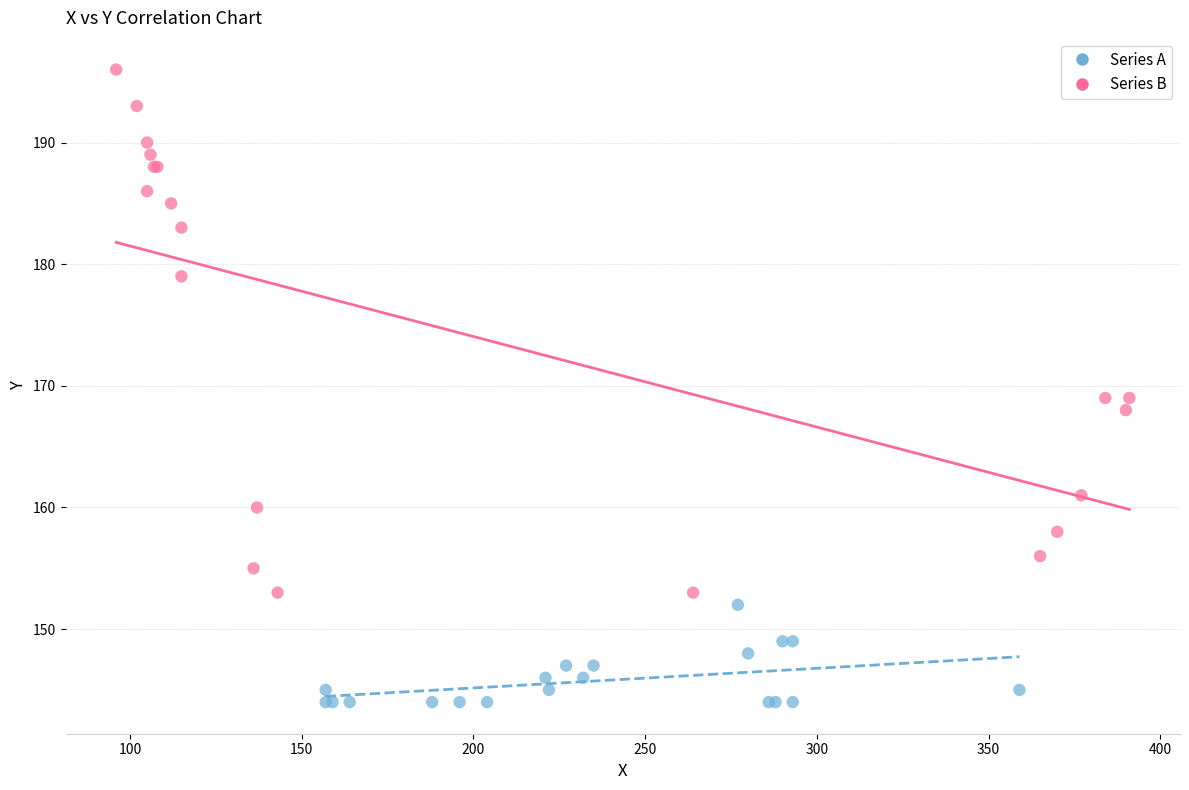

Which series has the largest Y range (max minus min)?

Series B